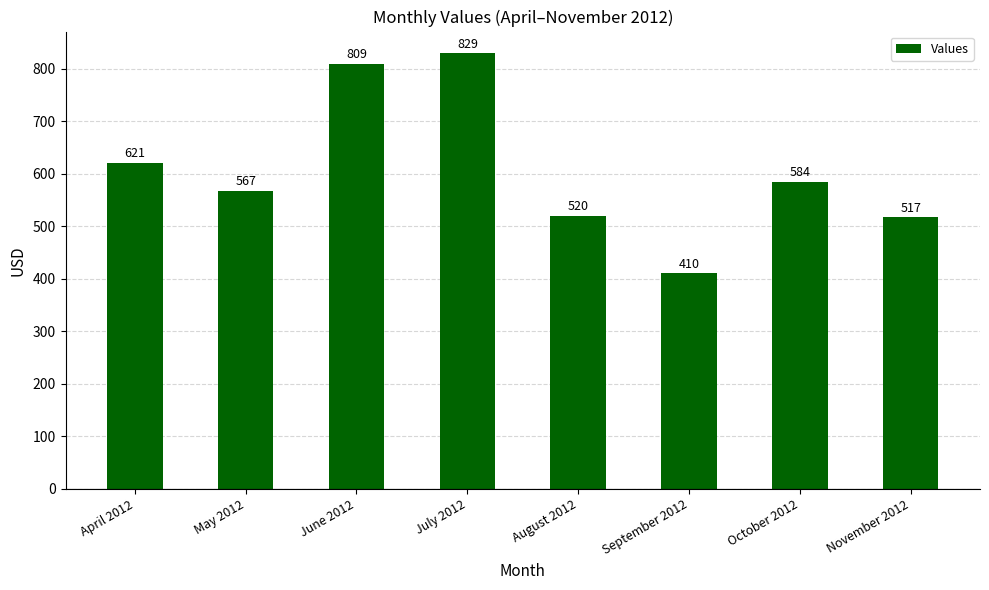

Rank the categories by value from lowest to highest.

September 2012, November 2012, August 2012, May 2012, October 2012, April 2012, June 2012, July 2012